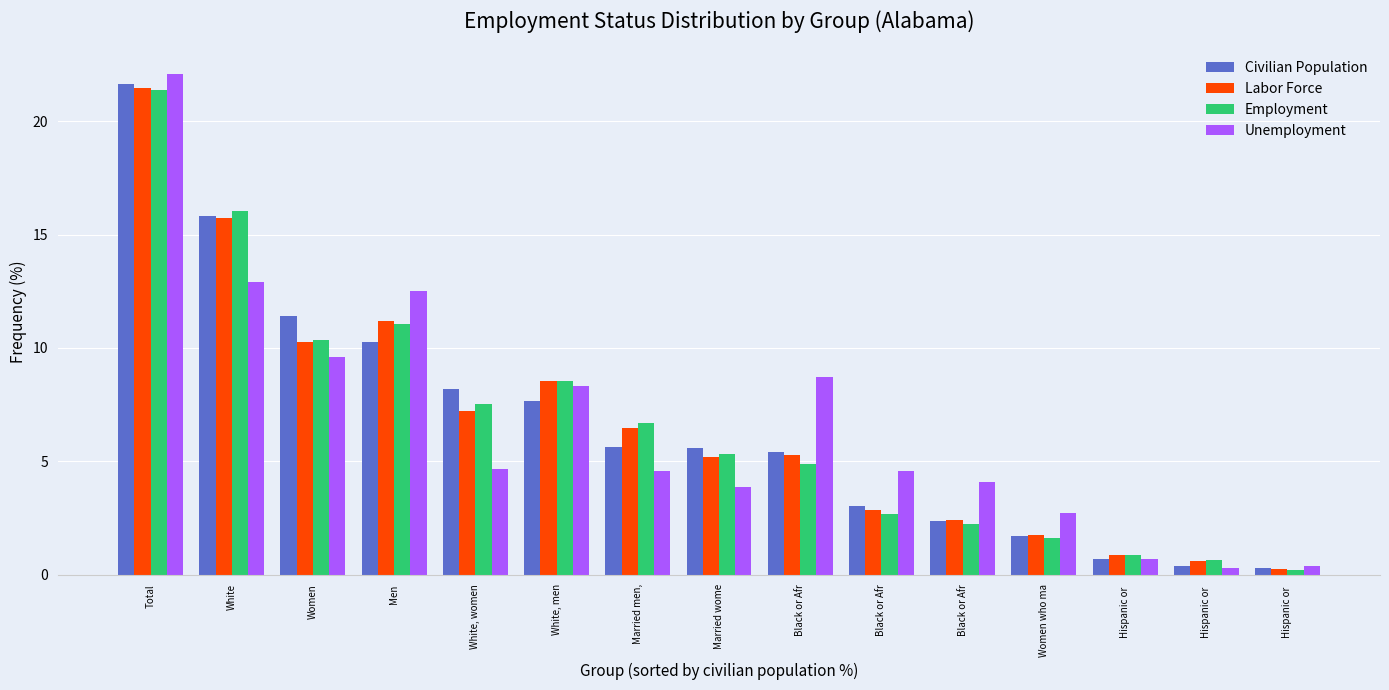

How many groups of bars are there?

15